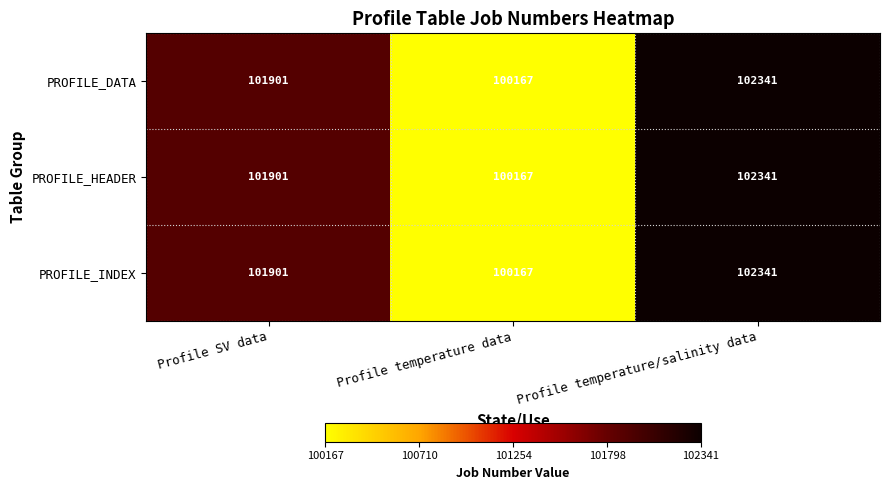

Where is PROFILE_INDEX nearest to the value 101254?

Profile SV data